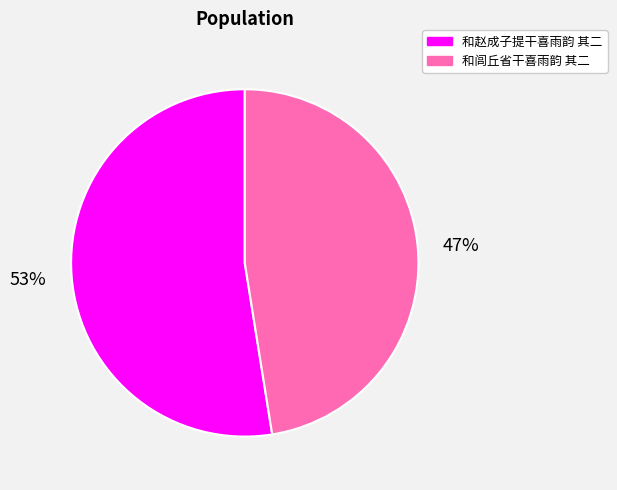

What percentage is the 和闾丘省干喜雨韵 其二 slice, to the nearest percent?

47%